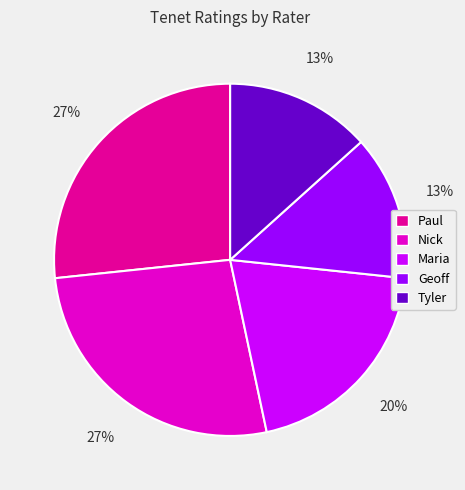

To the nearest percent, what is the combined percentage of Paul and Geoff?

40%